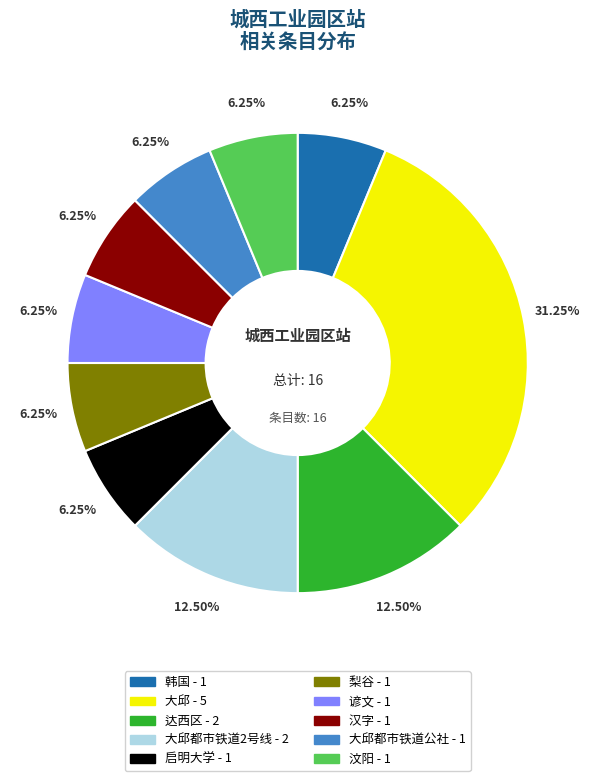

Is there a majority slice in this chart?

No